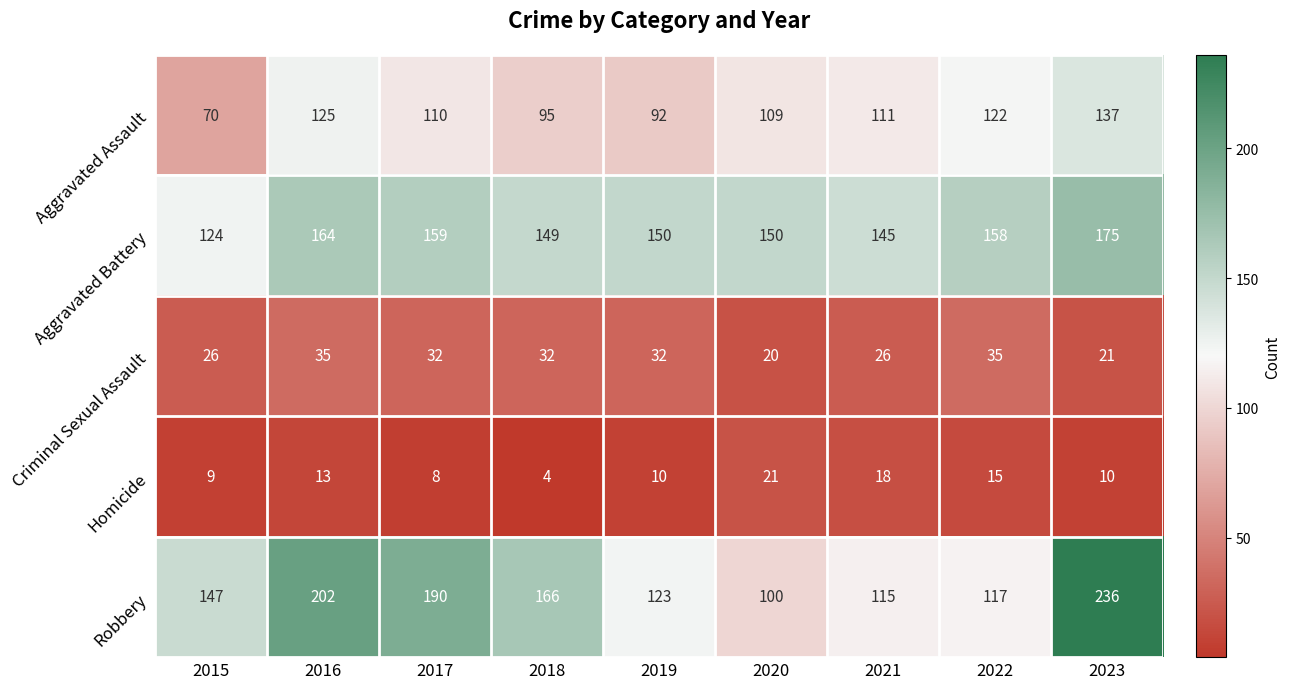

Is the value of Aggravated Battery at 2020 greater than the value of Aggravated Assault at 2022?

Yes